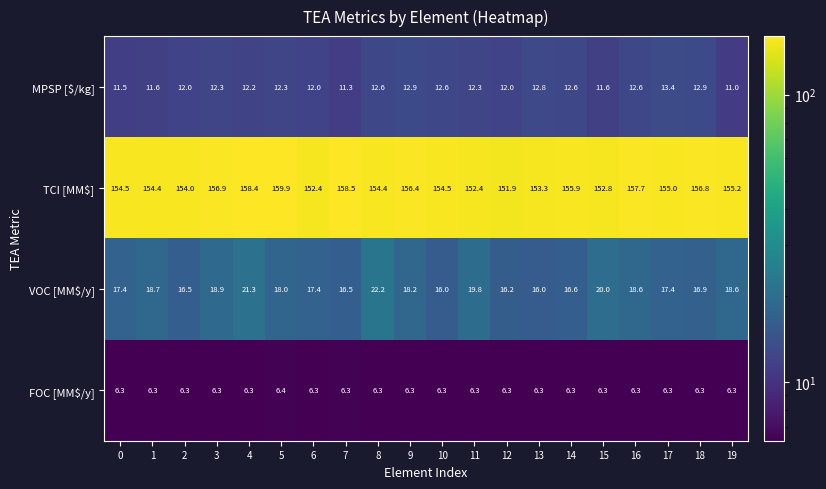

Which series has the largest total across all categories?

TCI [MM$]